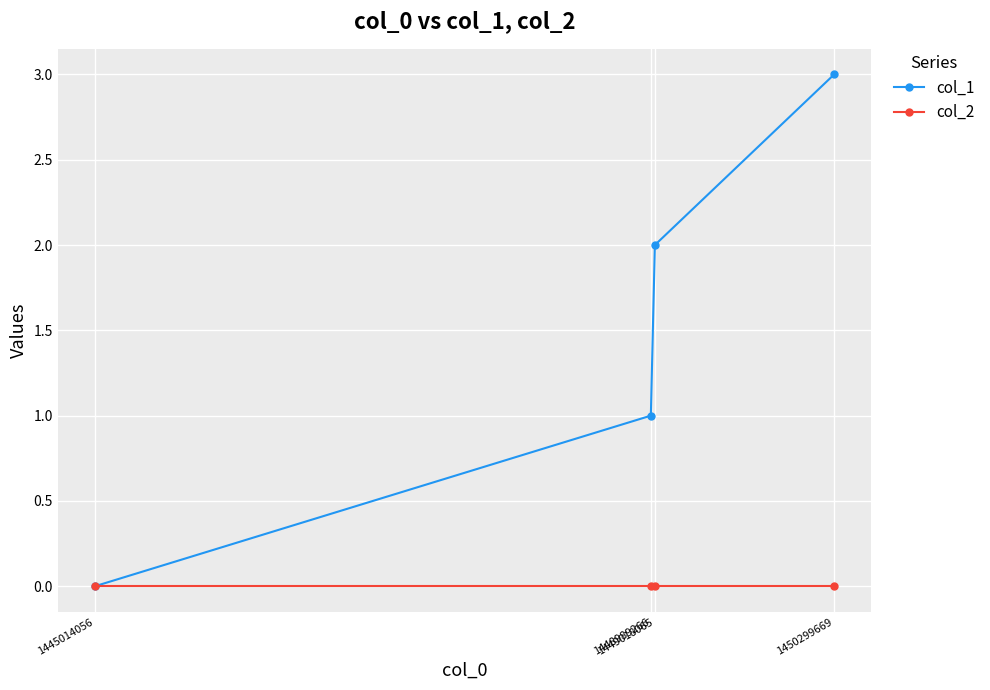

True or false: col_1 has more than 1 interior local peaks.

False